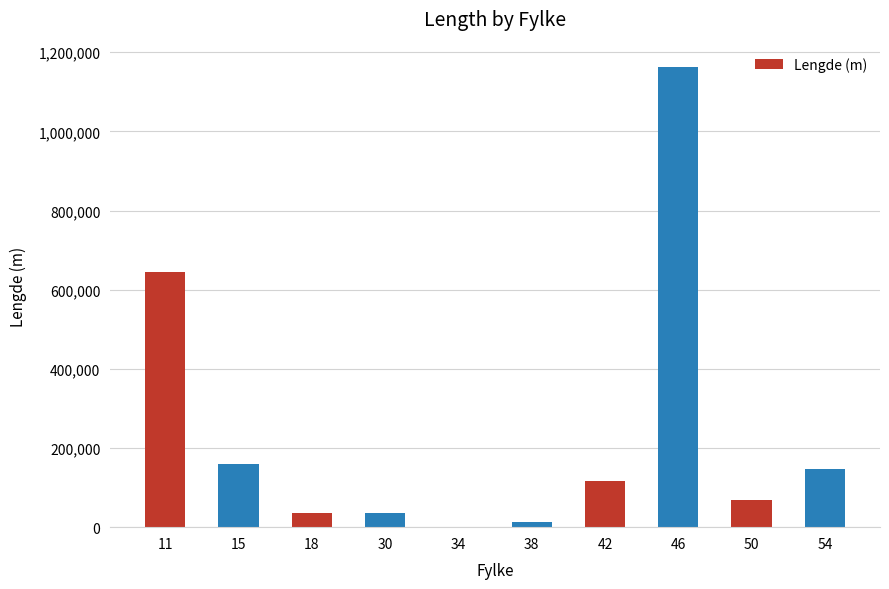

Which category has the highest value across all series?

46